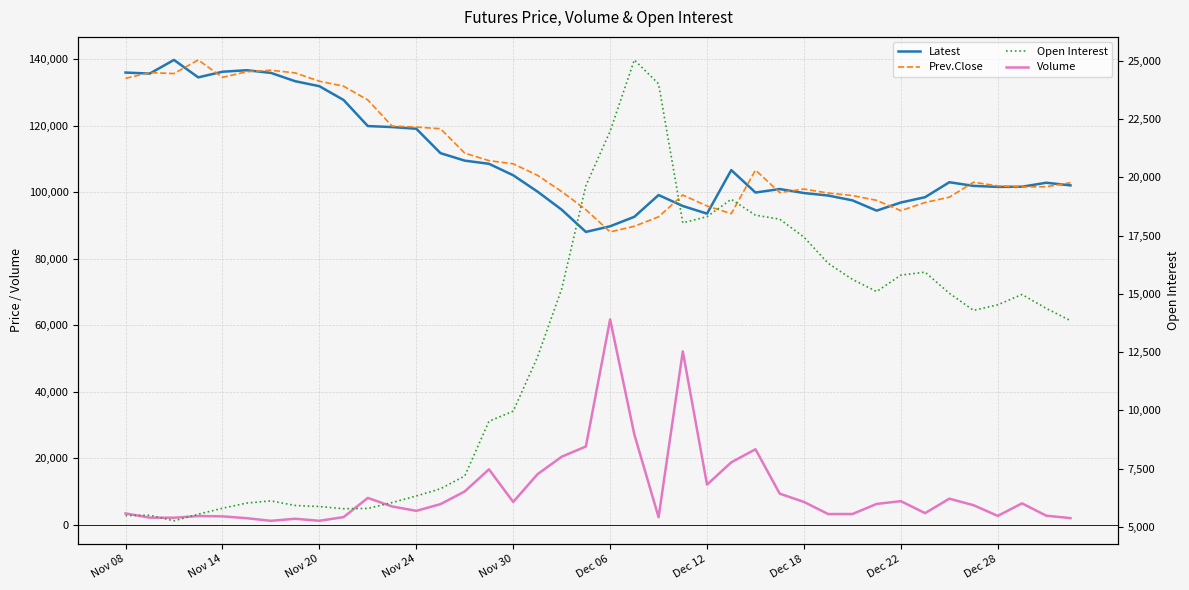

What is the average value of the Latest series?

110051